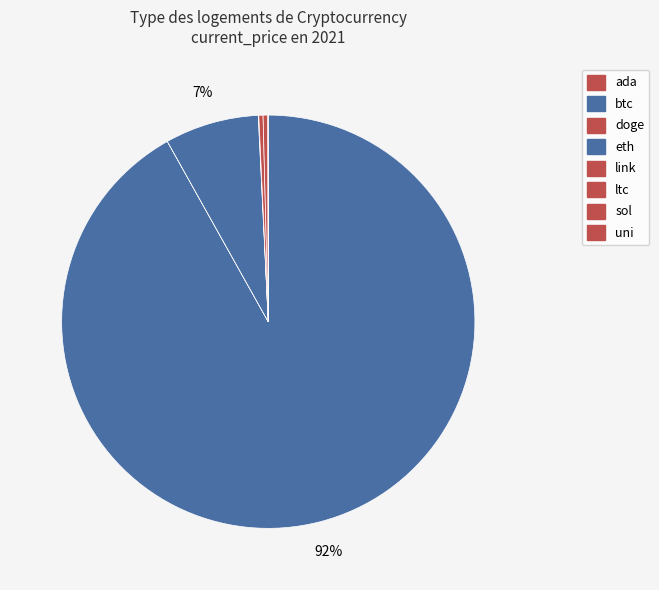

Count the number of slices in the pie.

8